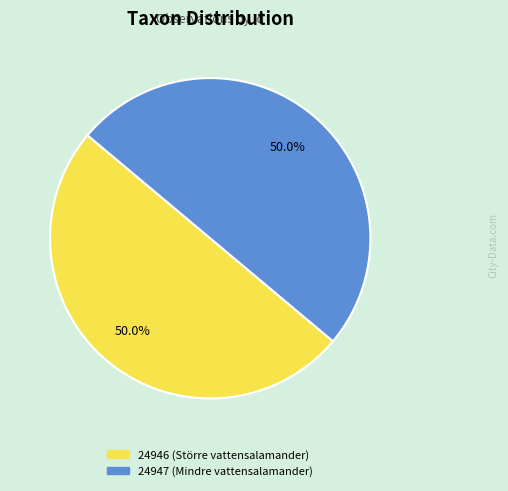

To the nearest percent, what percentage of the pie is 24947 (Mindre vattensalamander)?

50%